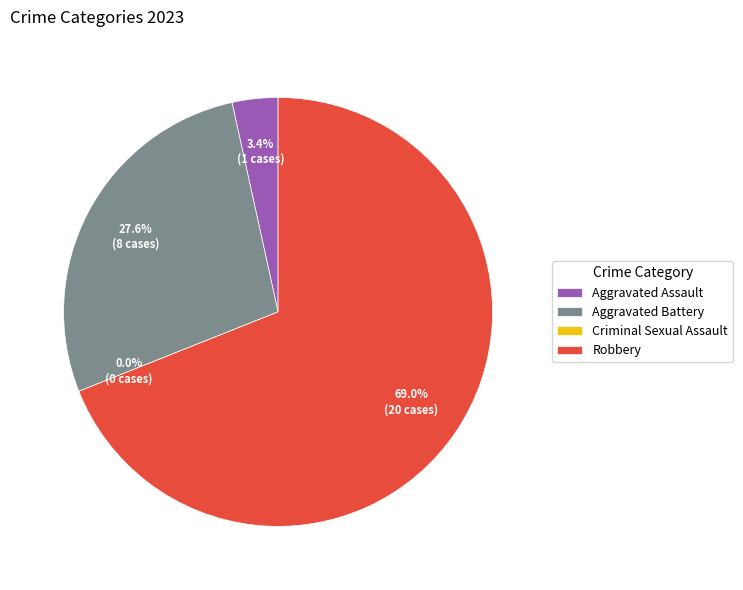

True or false: Aggravated Battery accounts for 42% of the total.

False